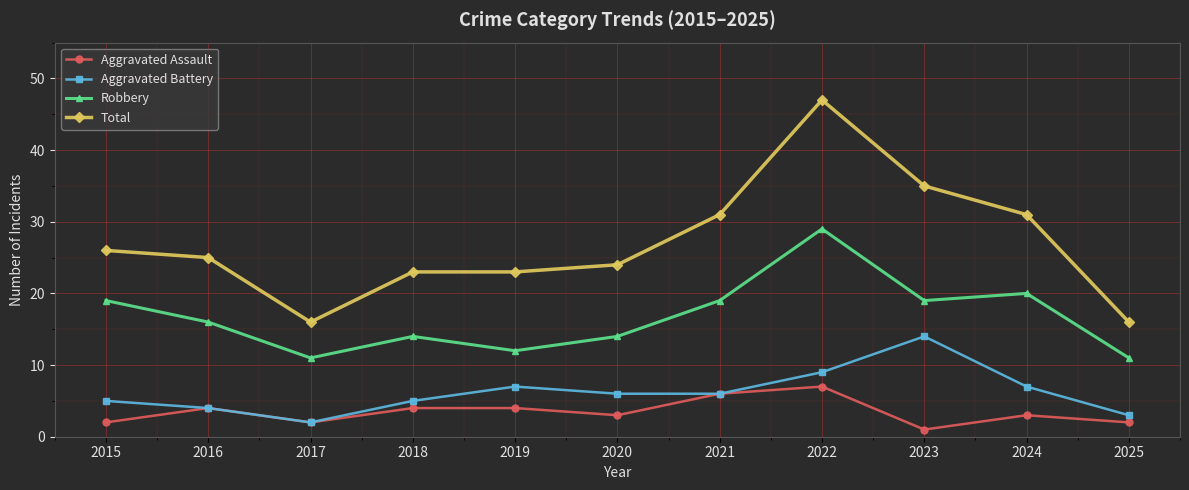

Which series has the largest range (max minus min)?

Total